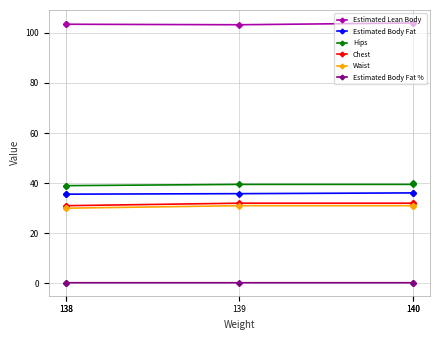

Which series has the largest total across all categories?

Estimated Lean Body